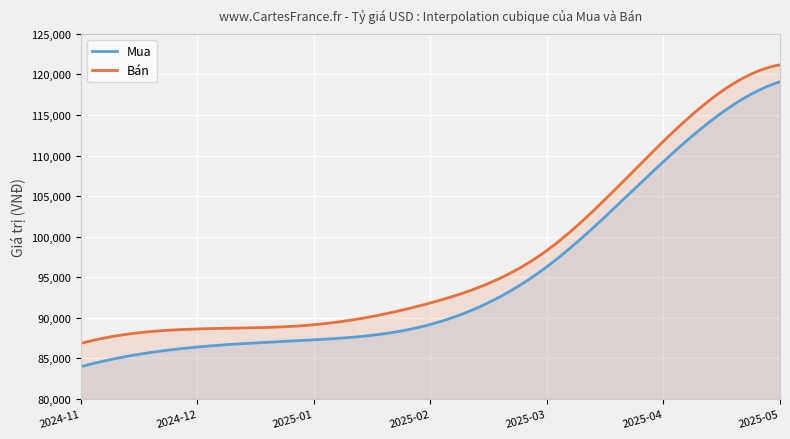

Rank the series by their maximum value, from lowest to highest.

Mua, Bán